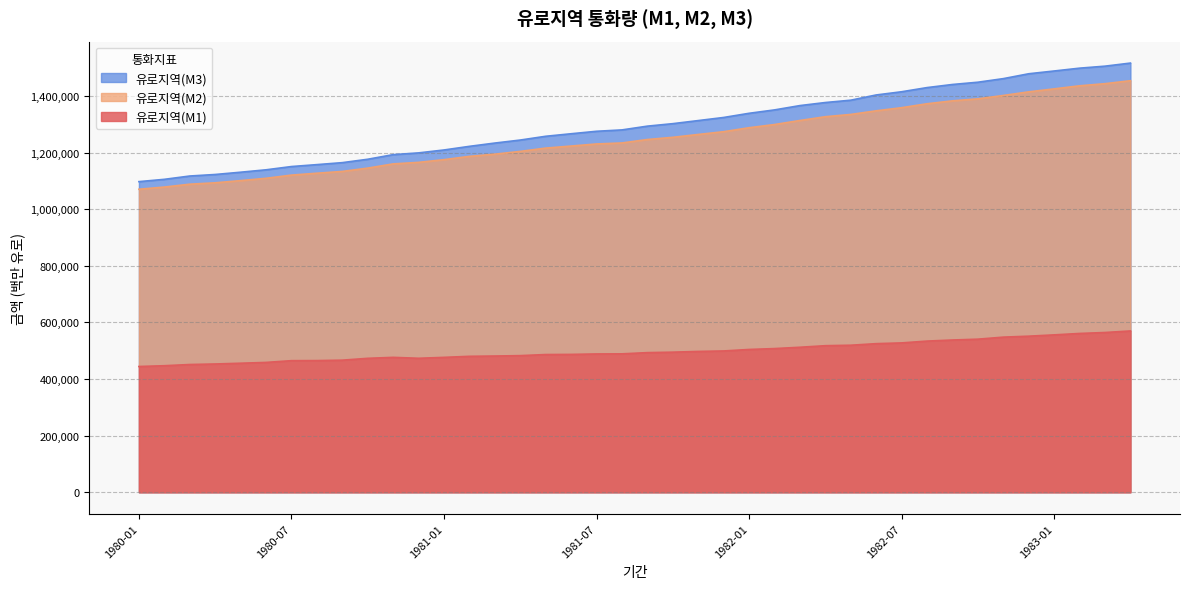

What position from the right is 1982-06?

11